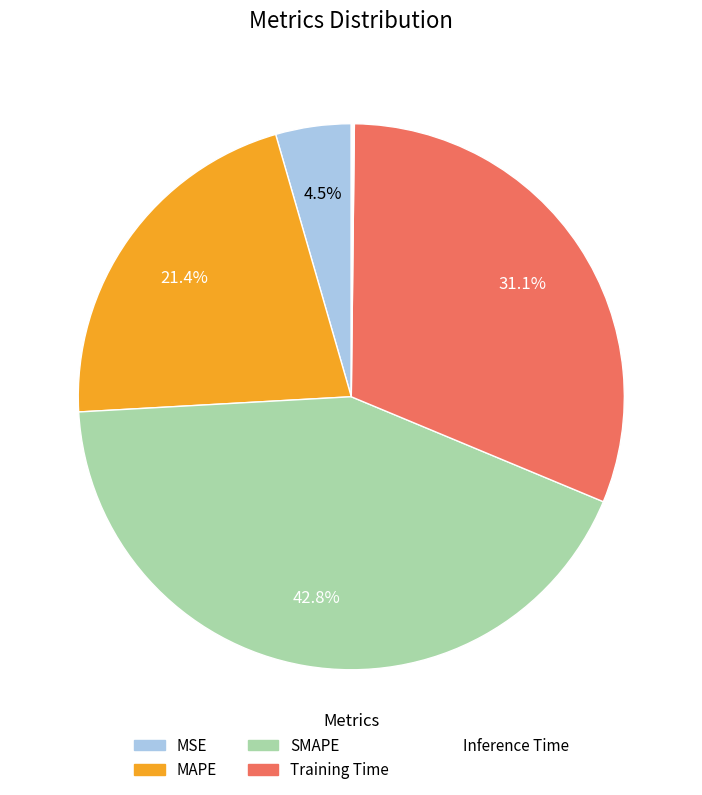

What is the largest slice in the pie chart?

SMAPE